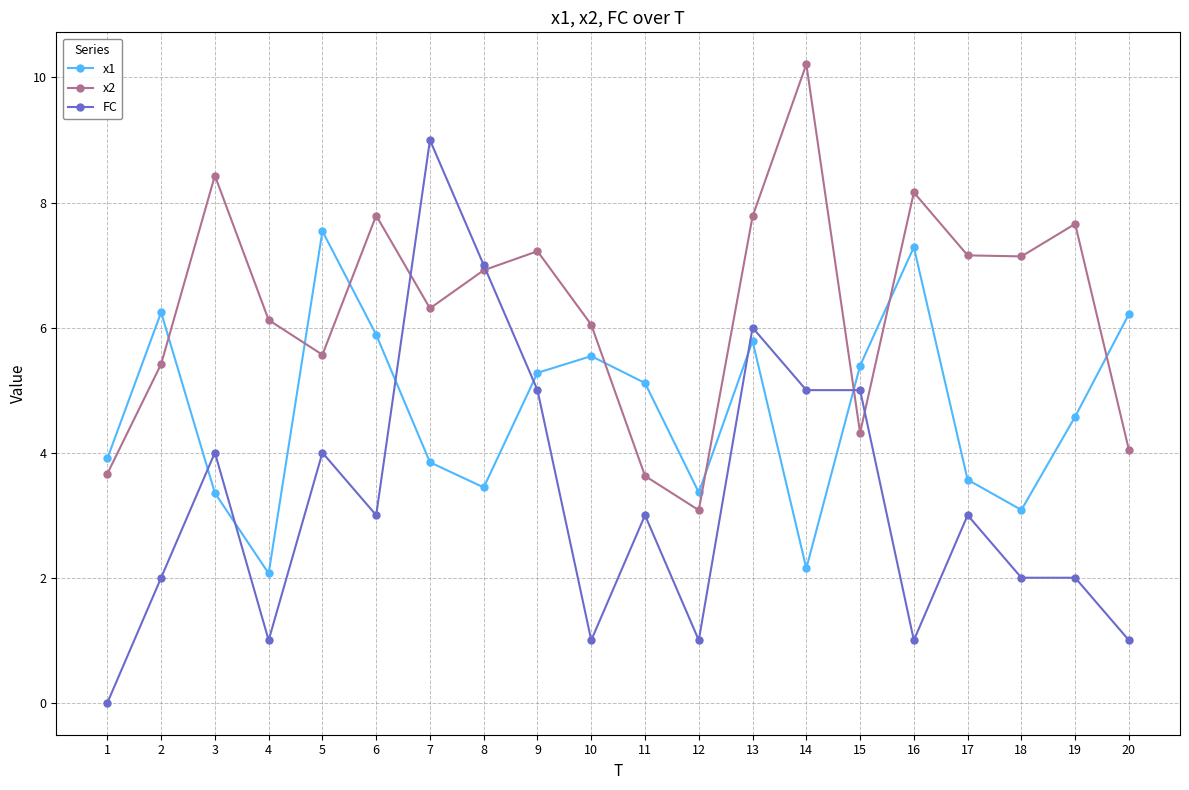

What is the value of the x1 point at the 8th from the left?

3.4